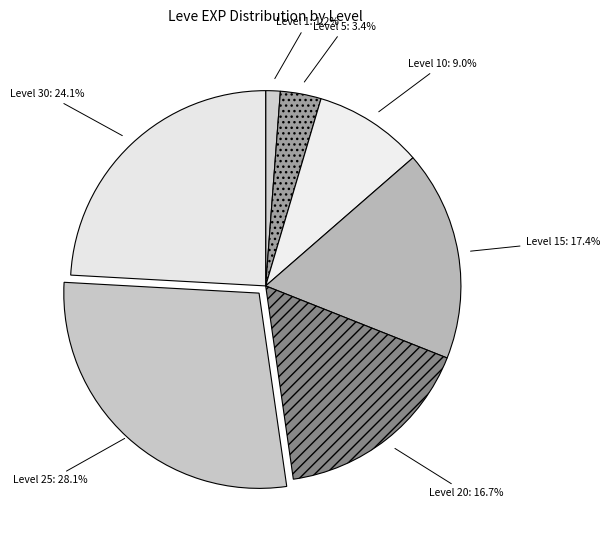

Is Level 15 the majority of the pie?

No